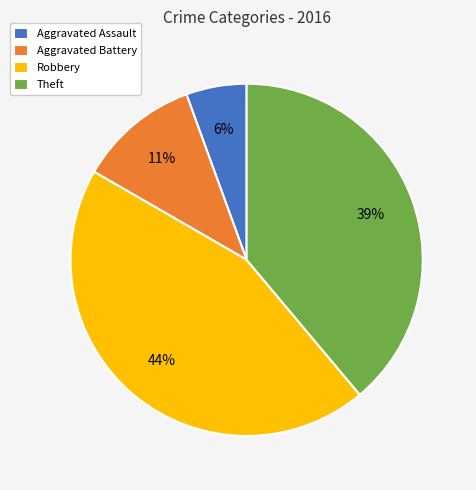

Which has a higher value, Robbery or Aggravated Battery?

Robbery